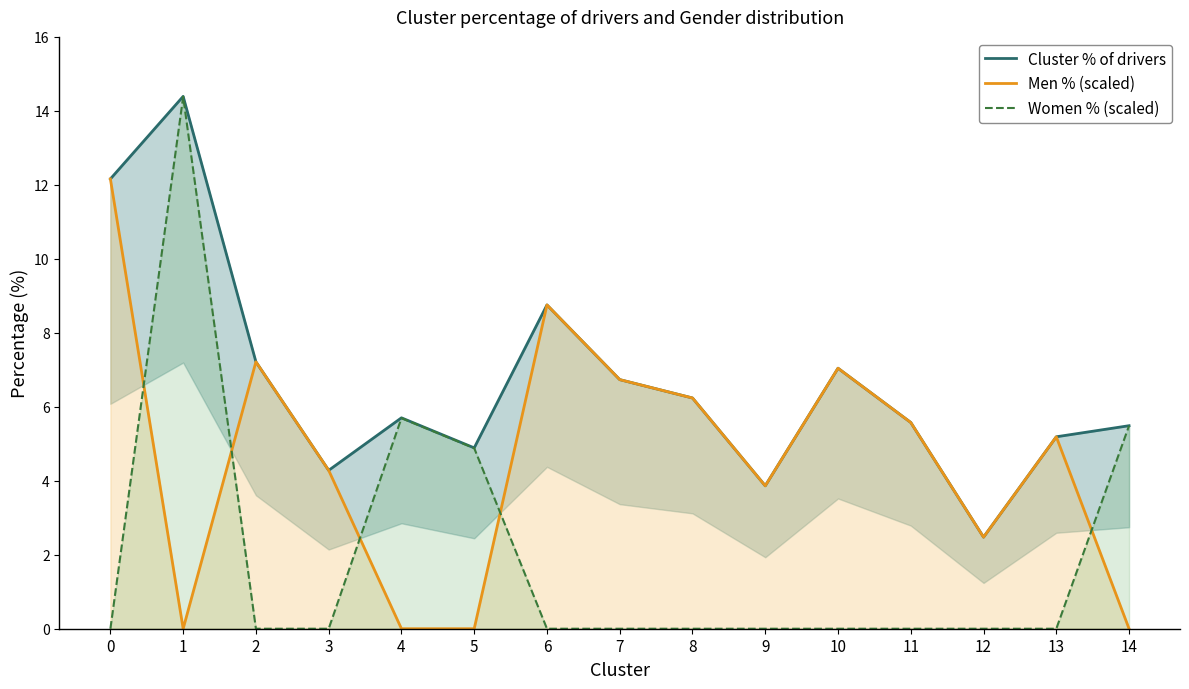

What is the value of the Men % (scaled) point at the 11th from the left?

7.0